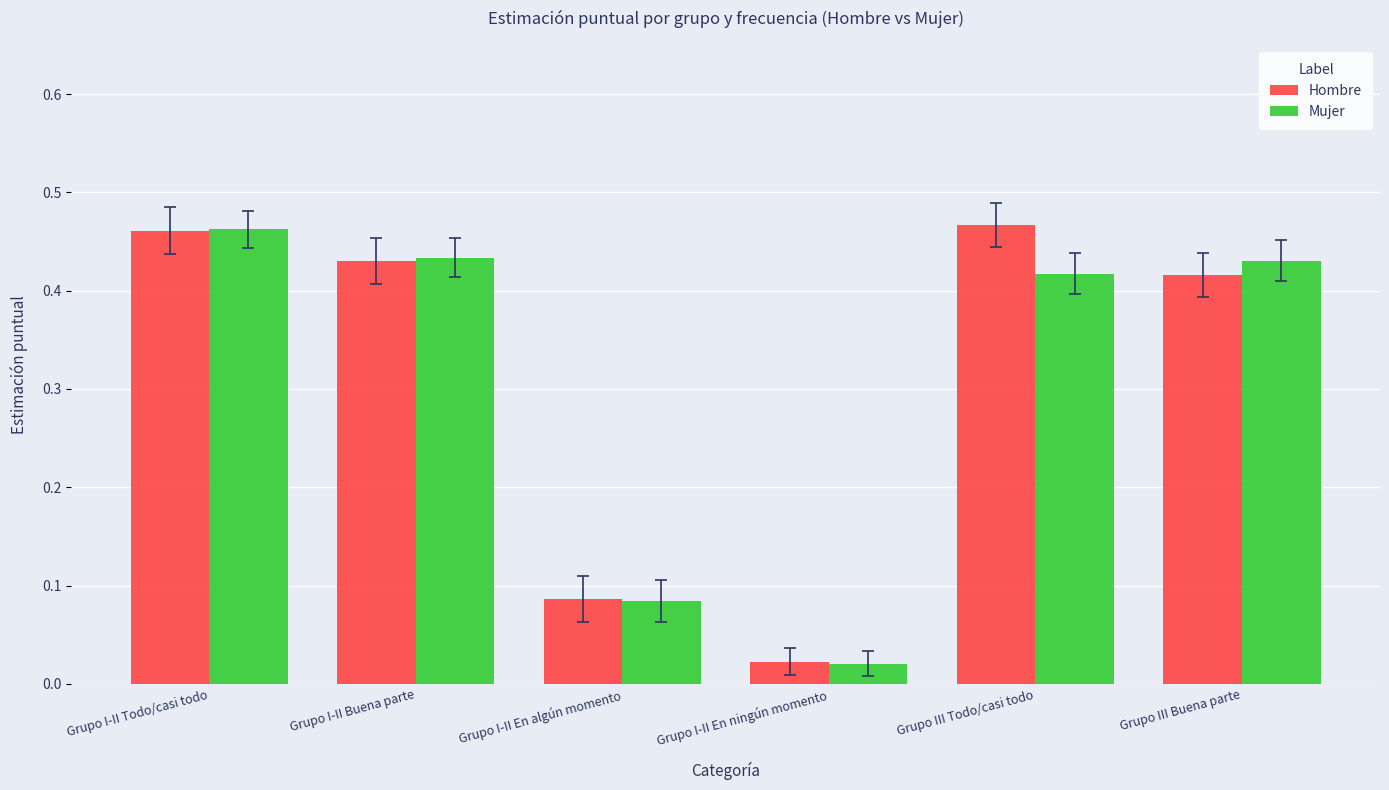

The value of Hombre at Grupo III Buena parte is 0.6. True or false?

False